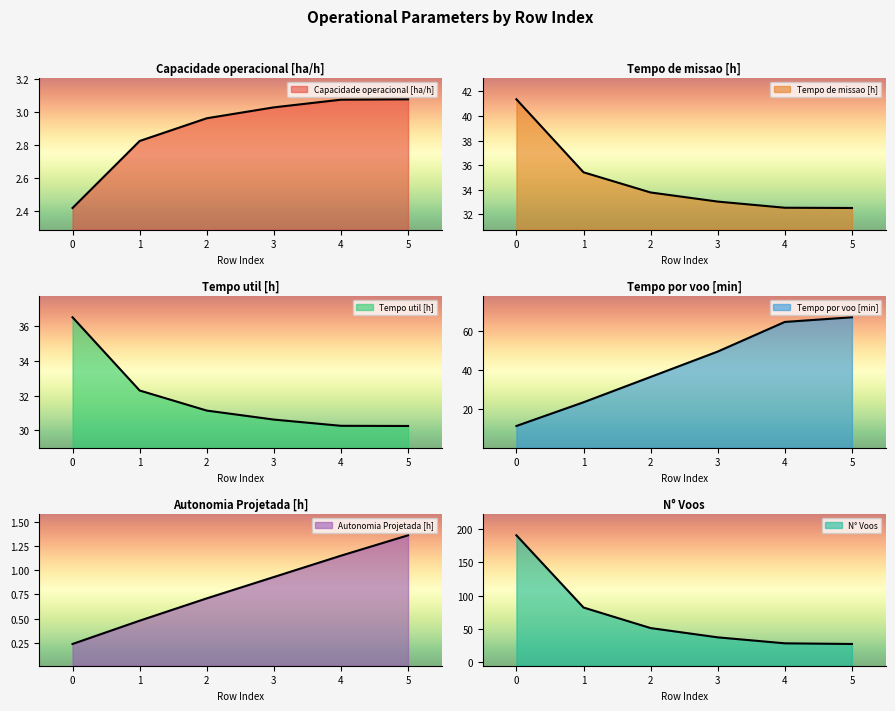

At 4, list the series in order from largest to smallest.

Tempo por voo [min], Tempo de missao [h], Tempo util [h], N° Voos, Capacidade operacional [ha/h], Autonomia Projetada [h]